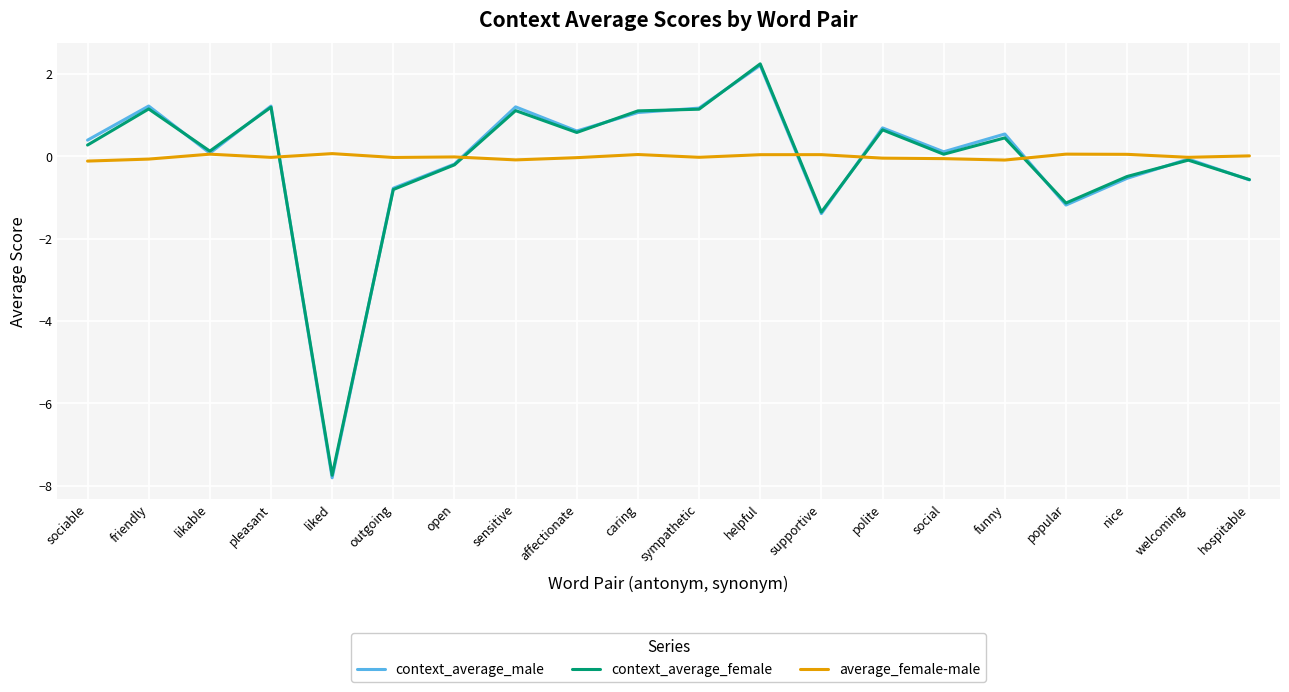

What is the sum of the context_average_female values at polite and likable?

0.8